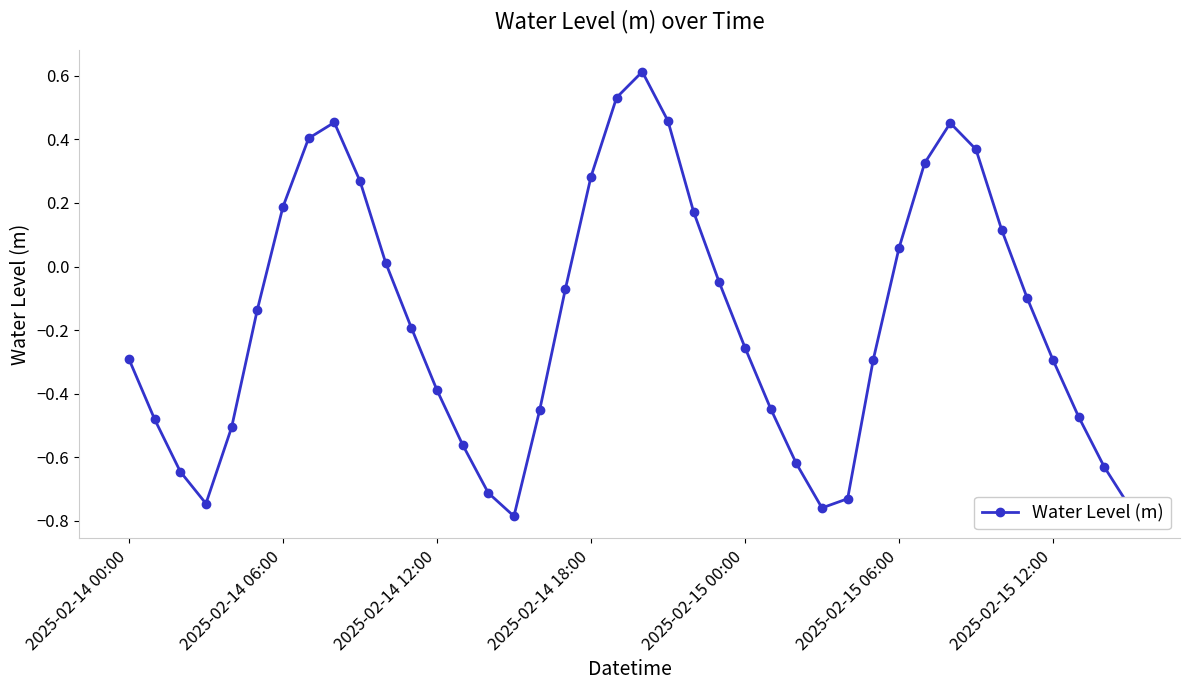

What is the difference between the second highest and second lowest values?

1.3